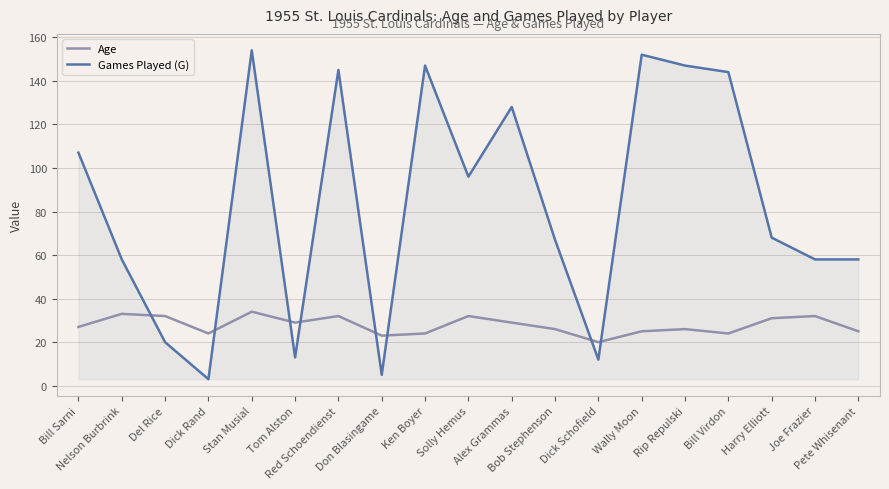

Which series changed the most between Bill Sarni and Pete Whisenant?

Games Played (G)